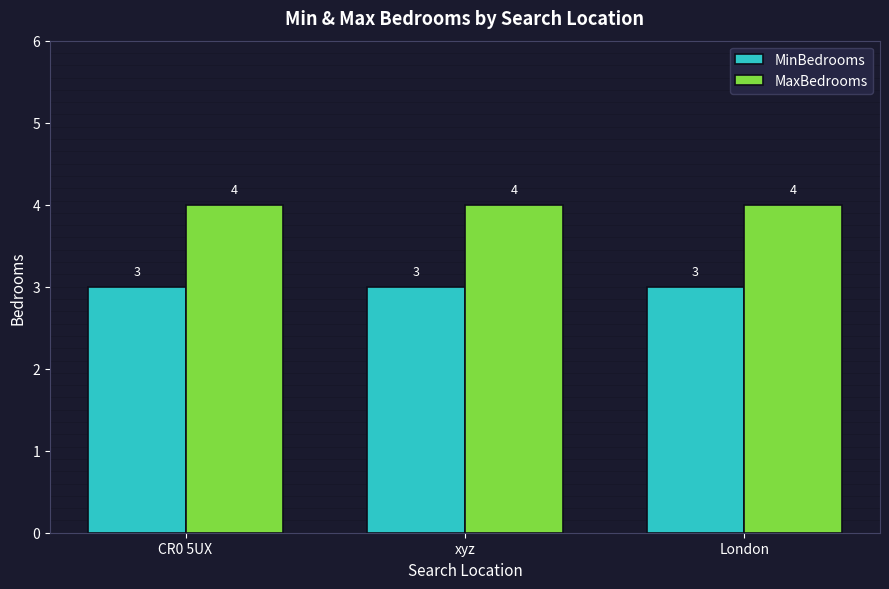

The value of MinBedrooms at xyz is 5. True or false?

False